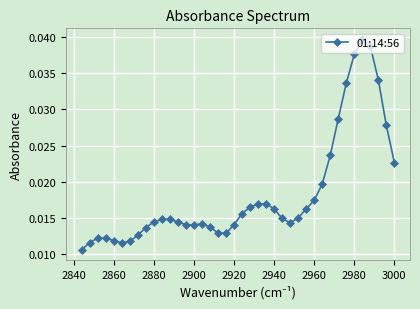

Count the values in the range 0 to 1.

40